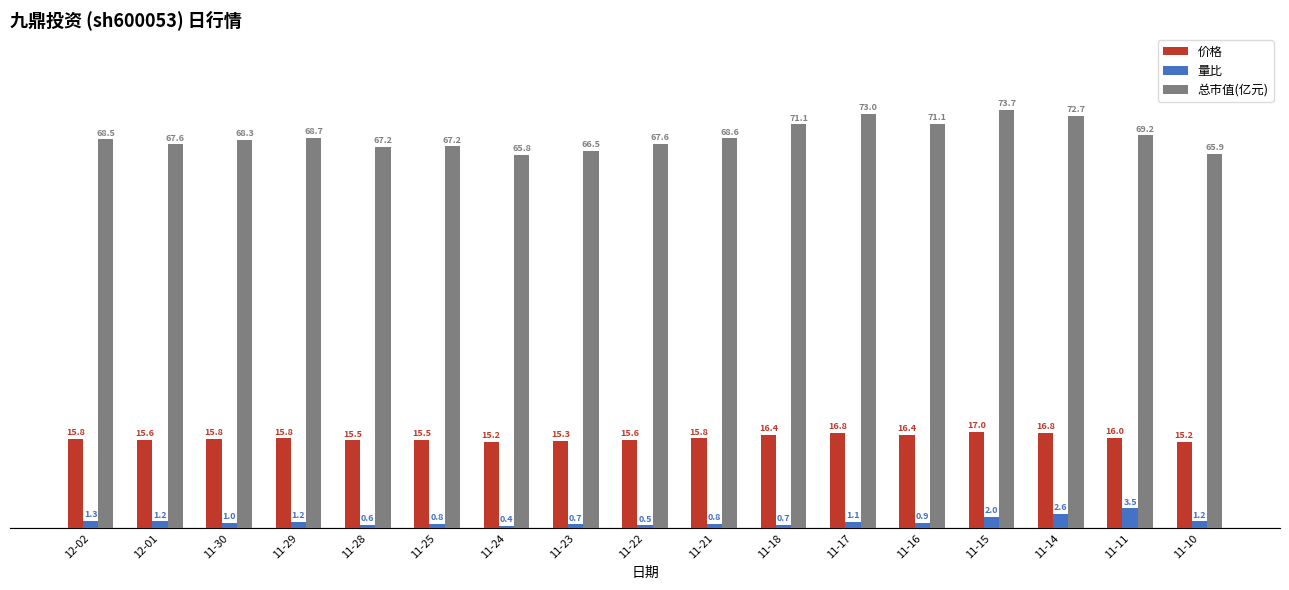

Between 11-29 and 11-21, which series saw the biggest shift?

量比